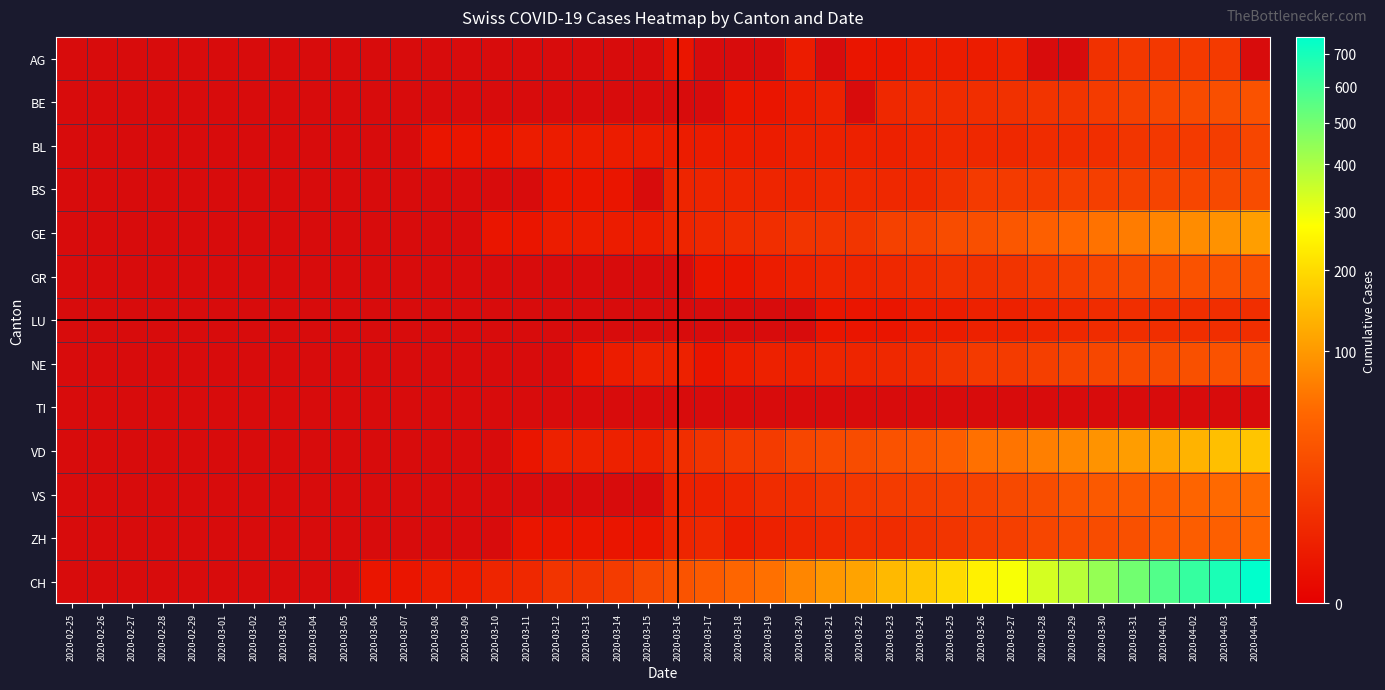

How many categories are shown in the chart?

40